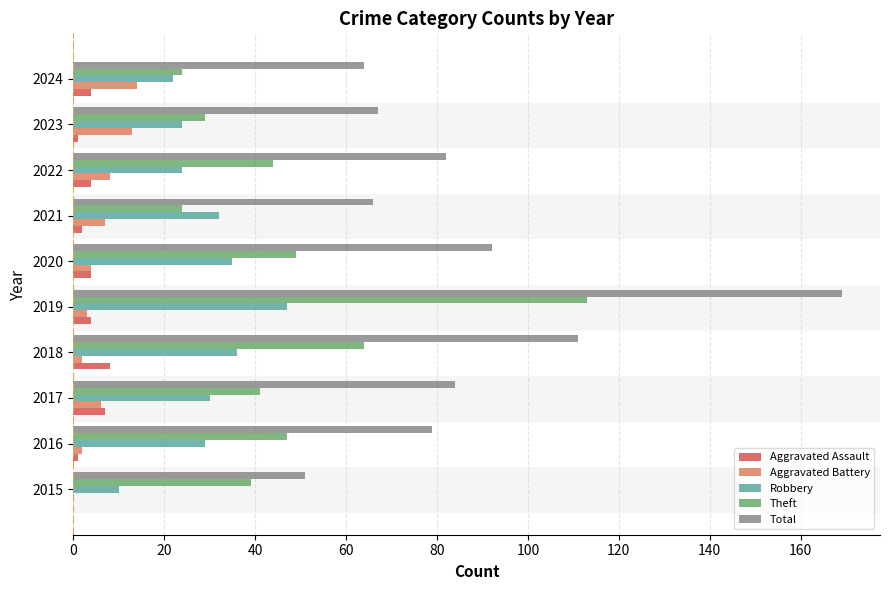

How many data points does each series have?

10